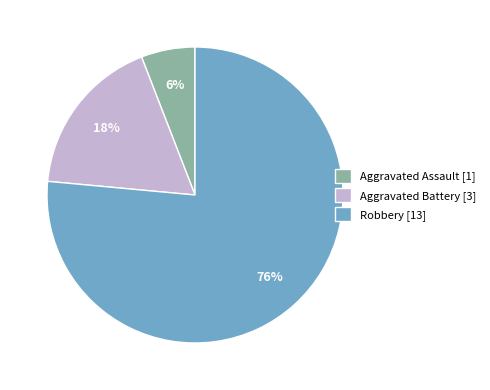

Combined, do Aggravated Assault [1] and Aggravated Battery [3] account for over 50%?

No